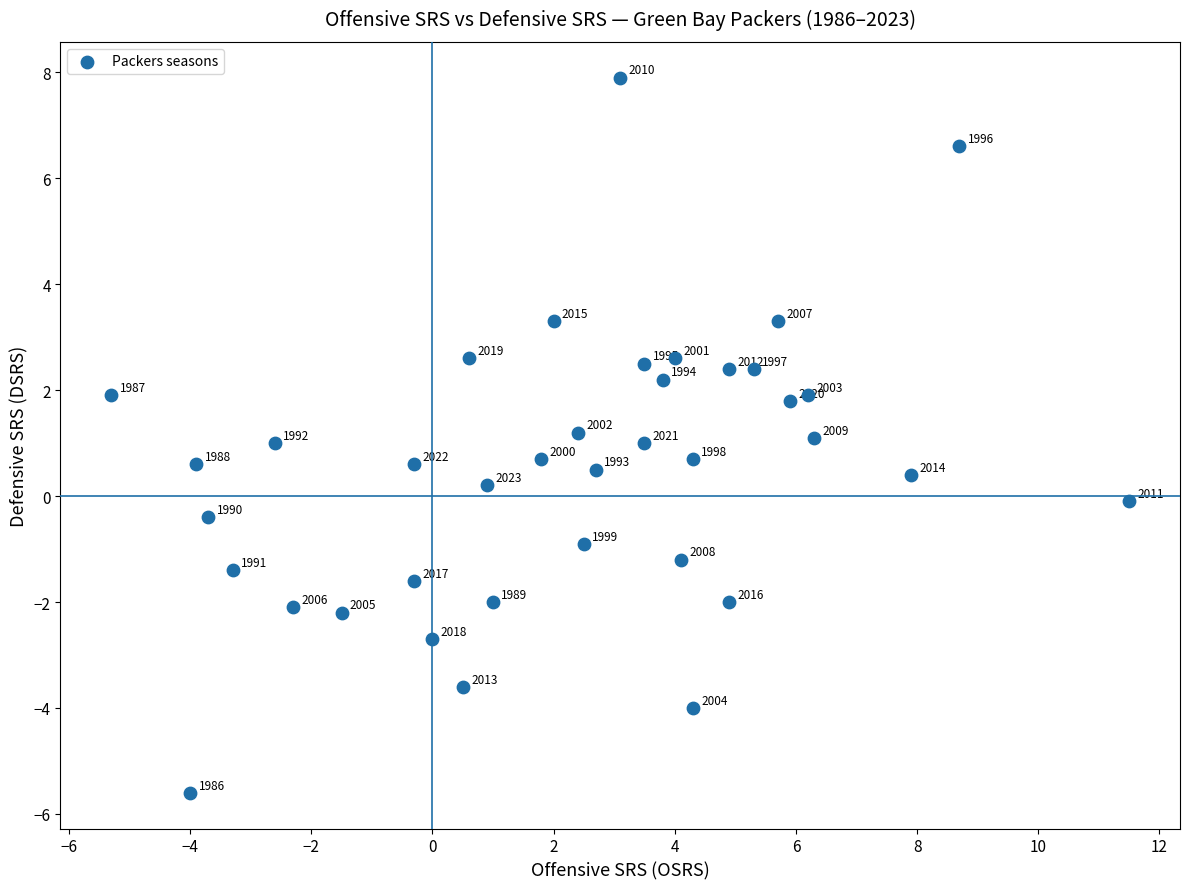

What Y value in the scatter plot is closest to 1?

1.0